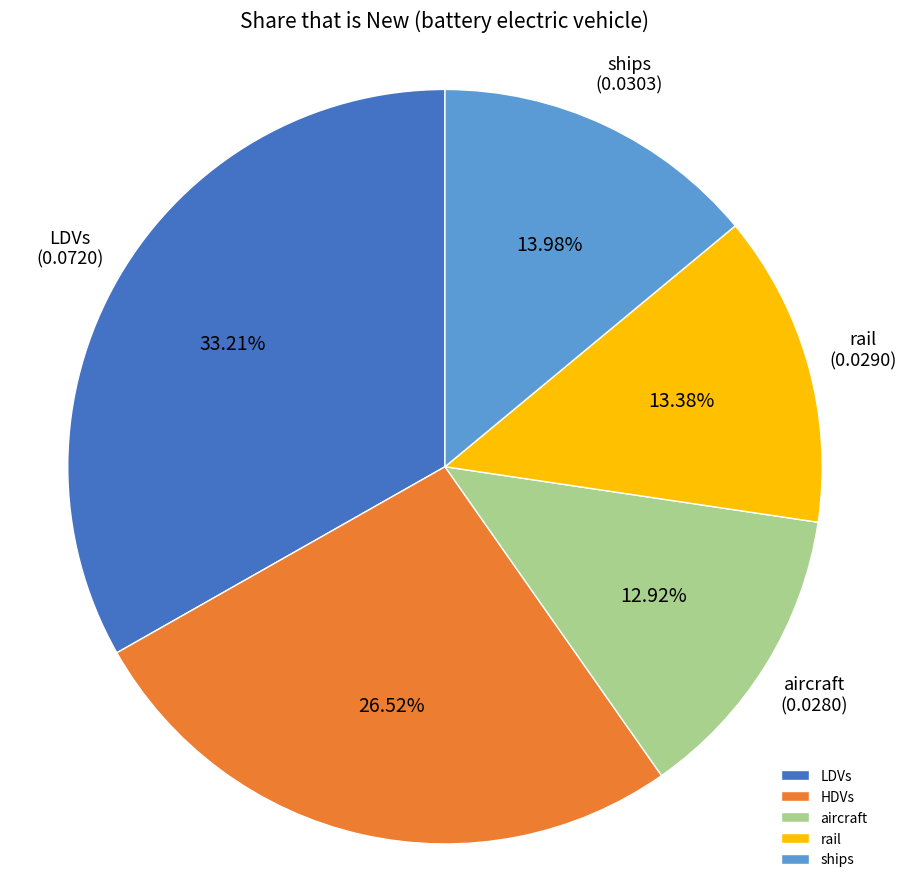

Do HDVs and aircraft together represent more than half of the pie?

No